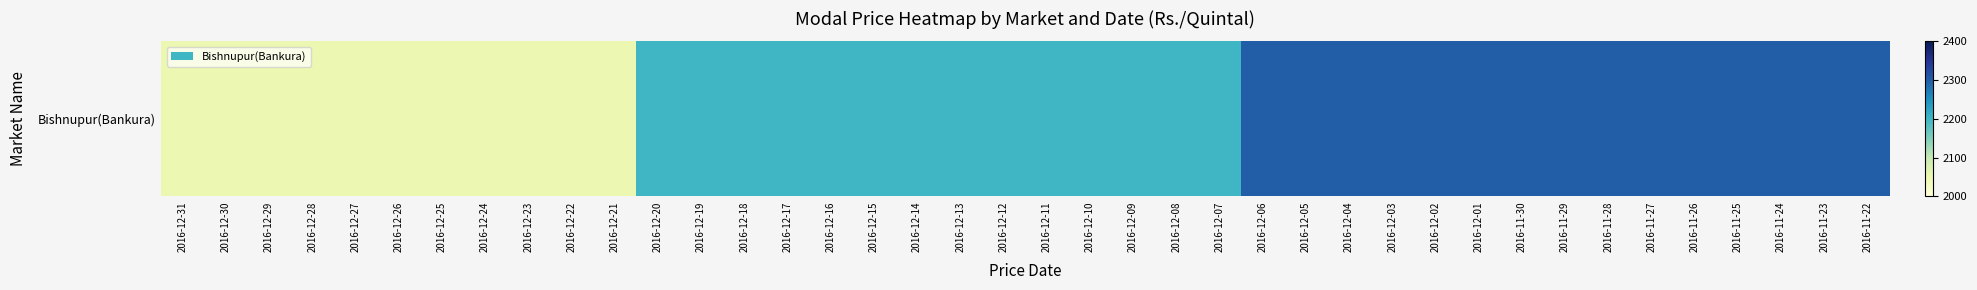

List the labels in order of value, largest first.

2016-12-06, 2016-12-05, 2016-12-04, 2016-12-03, 2016-12-02, 2016-12-01, 2016-11-30, 2016-11-29, 2016-11-28, 2016-11-27, 2016-11-26, 2016-11-25, 2016-11-24, 2016-11-23, 2016-11-22, 2016-12-20, 2016-12-19, 2016-12-18, 2016-12-17, 2016-12-16, 2016-12-15, 2016-12-14, 2016-12-13, 2016-12-12, 2016-12-11, 2016-12-10, 2016-12-09, 2016-12-08, 2016-12-07, 2016-12-31, 2016-12-30, 2016-12-29, 2016-12-28, 2016-12-27, 2016-12-26, 2016-12-25, 2016-12-24, 2016-12-23, 2016-12-22, 2016-12-21